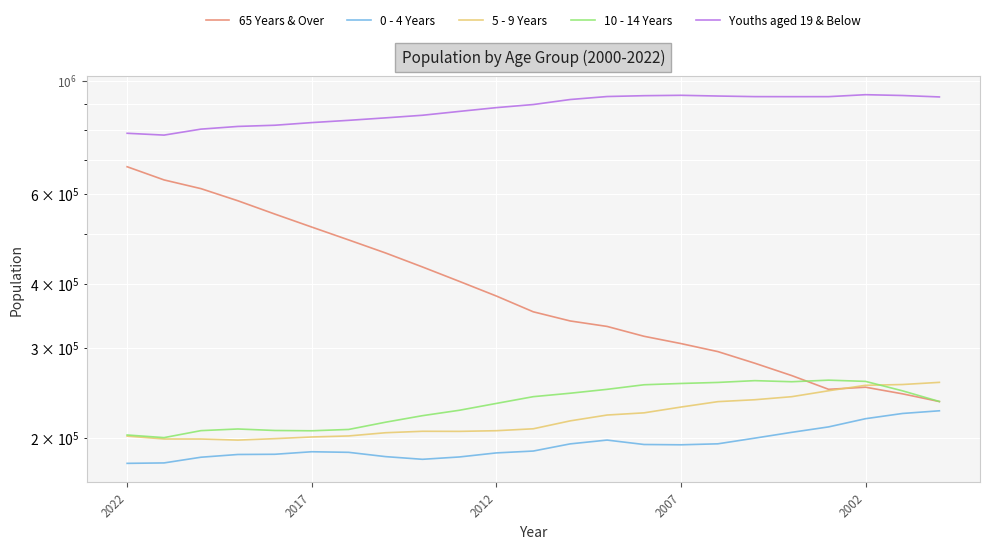

What position from the left is 14?

15